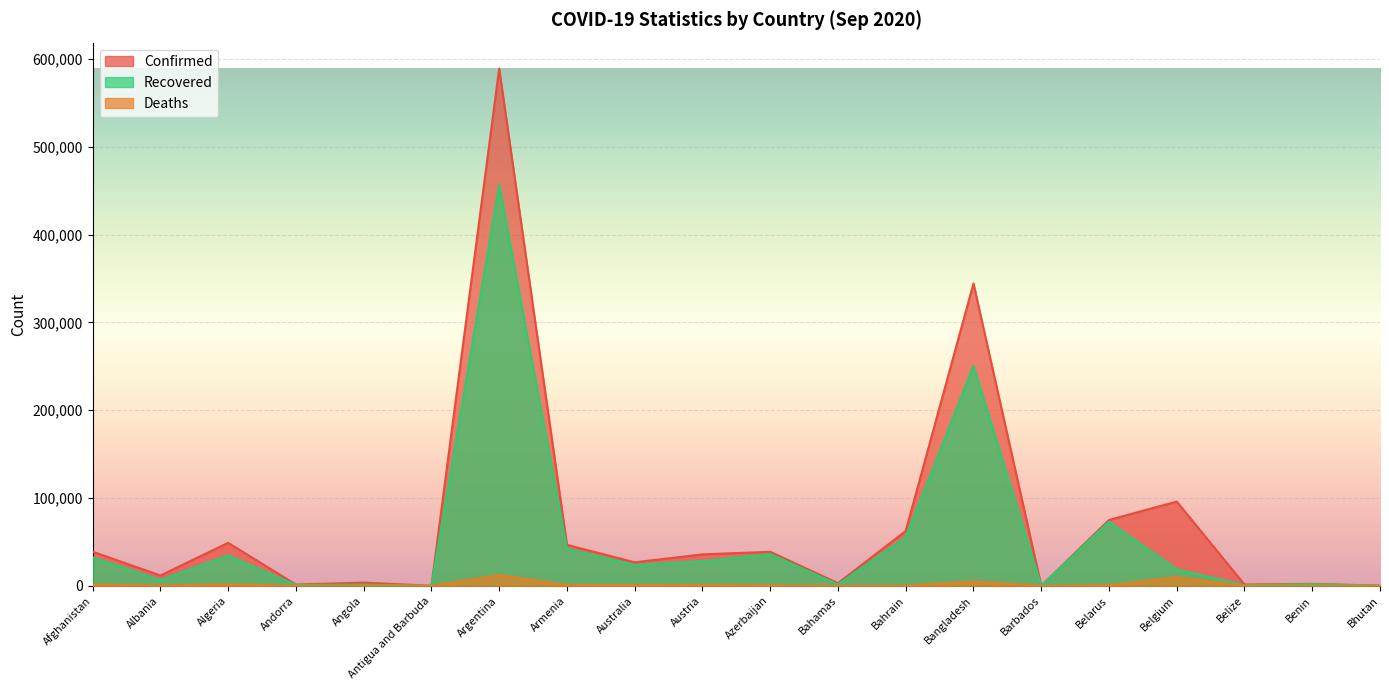

Reading left to right, what are all the values shown in this chart?

Confirmed: Afghanistan=38872	Albania=11816	Algeria=48966	Andorra=1483	Angola=3675	Antigua and Barbuda=95	Argentina=589012	Armenia=46671	Australia=26813	Austria=35853	Azerbaijan=38777	Bahamas=3087	Bahrain=62484	Bangladesh=344264	Barbados=185	Belarus=74987	Belgium=95948	Belize=1536	Benin=2280	Bhutan=246
Recovered: Afghanistan=32505	Albania=6733	Algeria=34517	Andorra=1054	Angola=1401	Antigua and Barbuda=91	Argentina=456347	Armenia=42231	Australia=23790	Austria=28044	Azerbaijan=36289	Bahamas=1533	Bahrain=55444	Bangladesh=250412	Barbados=171	Belarus=72967	Belgium=18810	Belize=696	Benin=1942	Bhutan=175
Deaths: Afghanistan=1436	Albania=343	Algeria=1645	Andorra=53	Angola=143	Antigua and Barbuda=3	Argentina=12229	Armenia=925	Australia=832	Austria=758	Azerbaijan=571	Bahamas=69	Bahrain=216	Bangladesh=4859	Barbados=7	Belarus=771	Belgium=9935	Belize=19	Benin=40	Bhutan=0